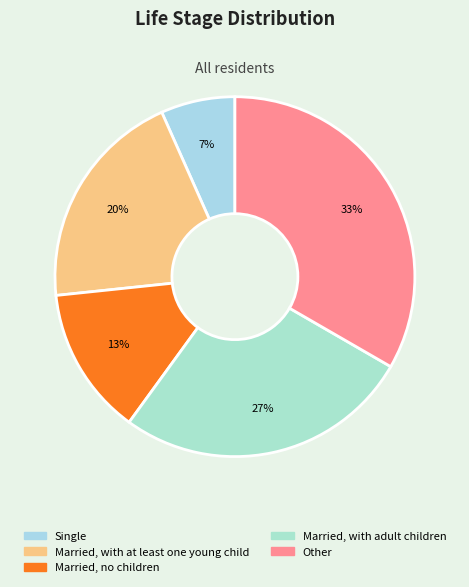

True or false: Married, with adult children accounts for 17% of the total.

False